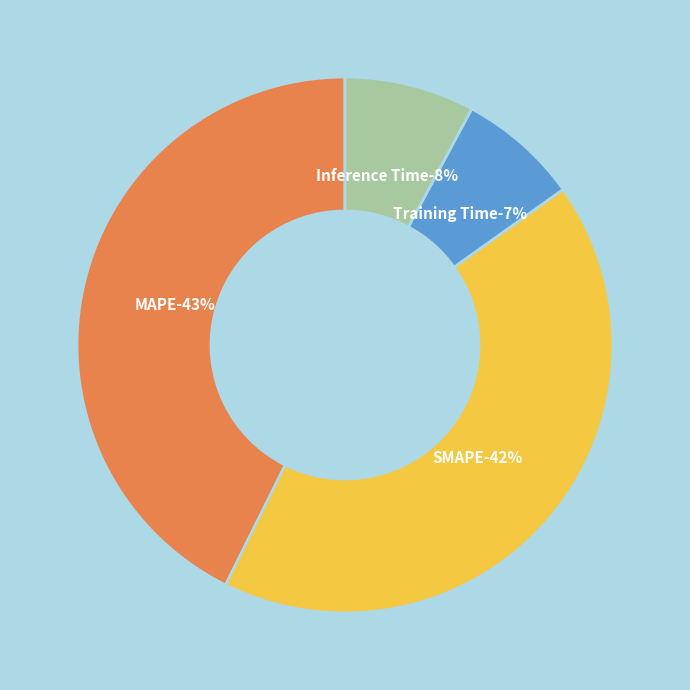

To the nearest percent, what percentage of the pie is Training Time?

7%